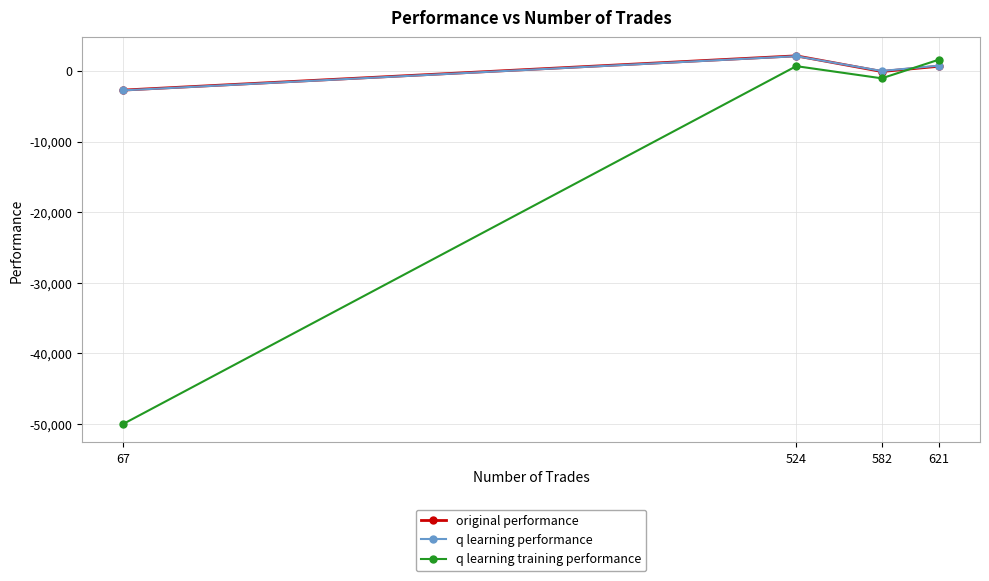

Is this an area chart (filled region under the line)?

No